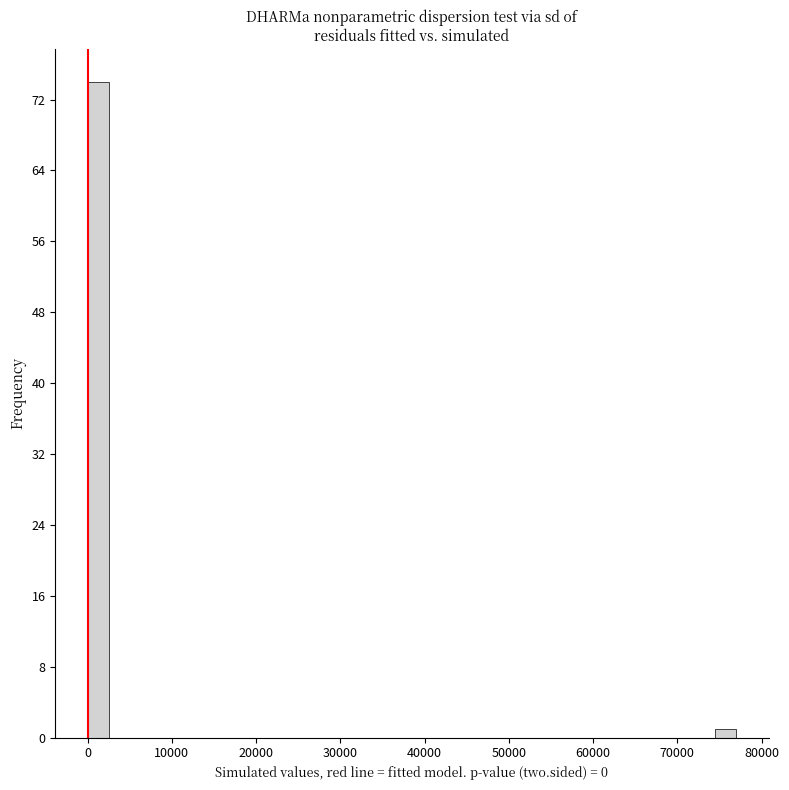

Read against the x-axis, roughly where is the centre of the tallest bar?

1000